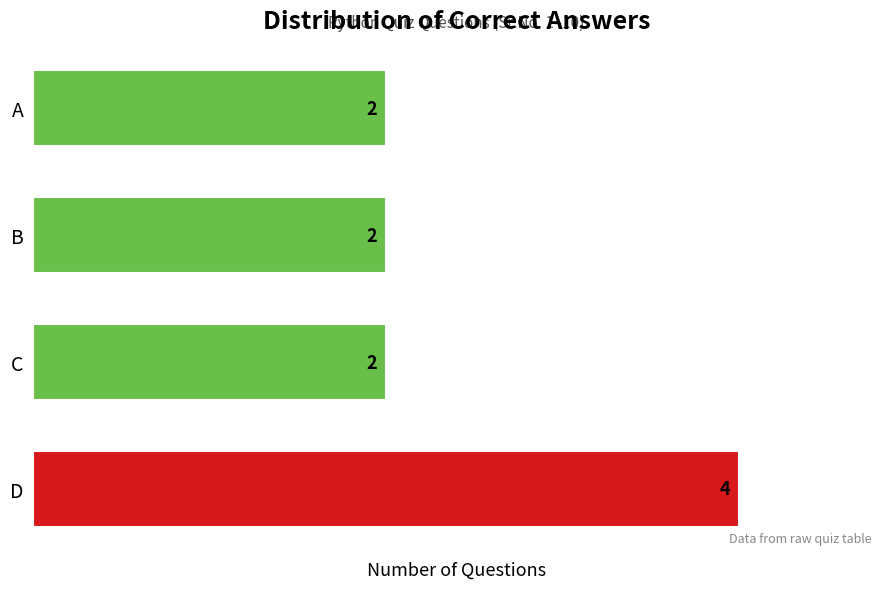

What is the sum of the values at C and B?

4